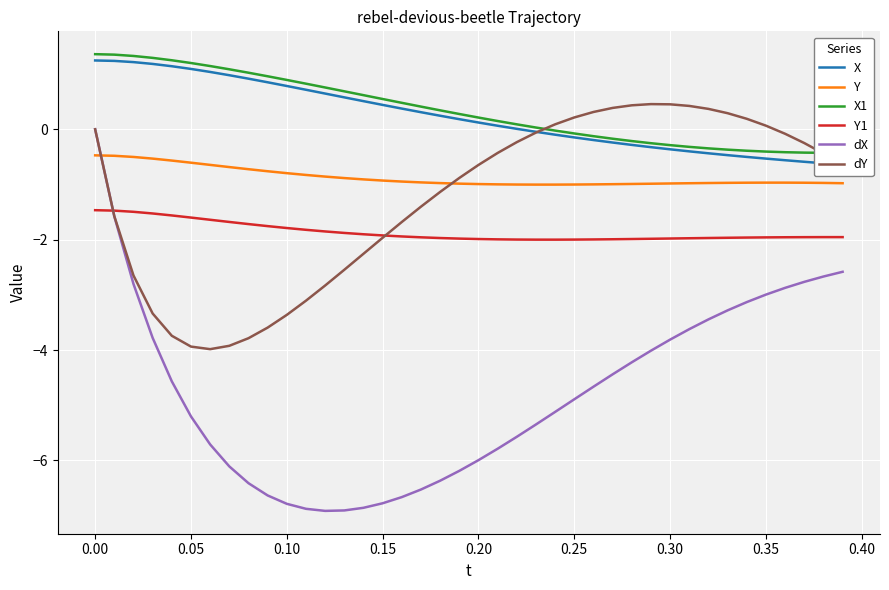

What is the maximum value for dY?

0.5